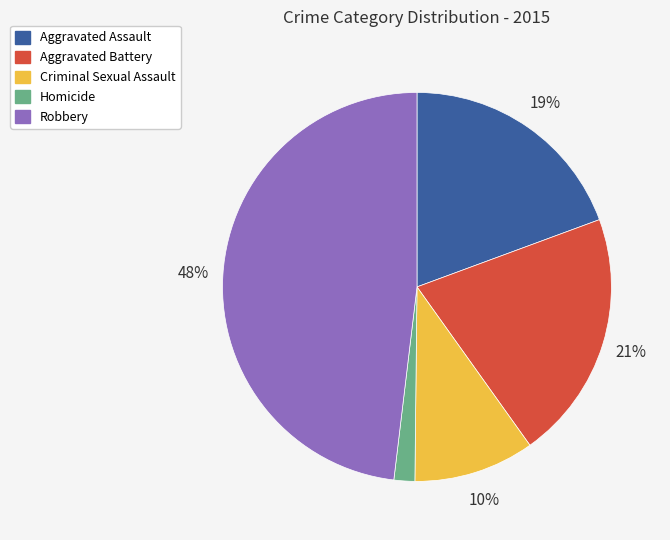

Approximately how many times larger is the value at Aggravated Assault compared to Aggravated Battery?

0.9